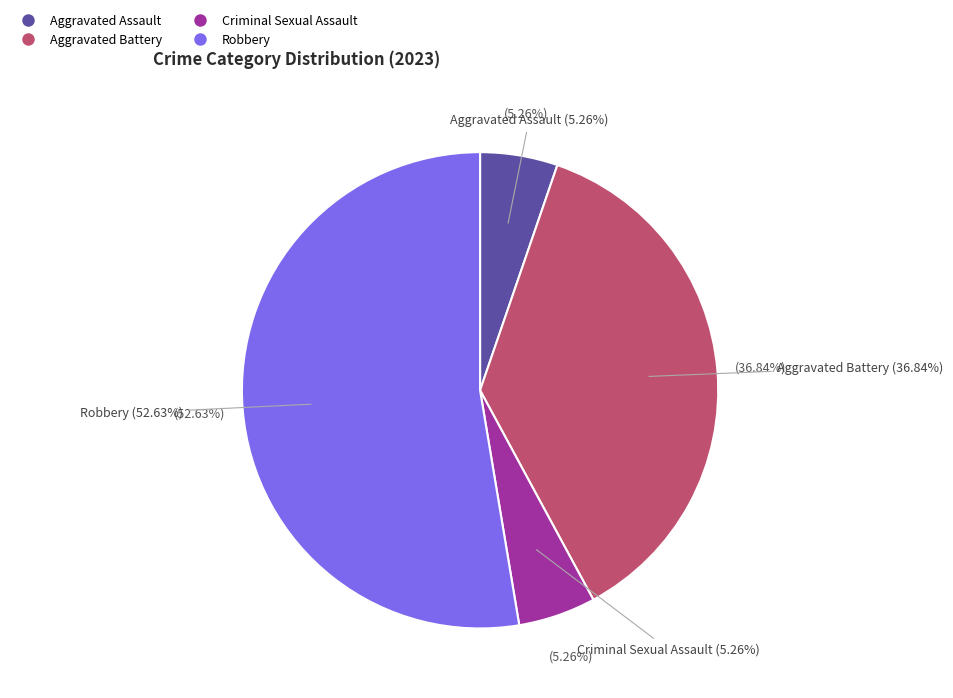

To the nearest percent, what is the combined percentage of Homicide and Aggravated Battery?

37%